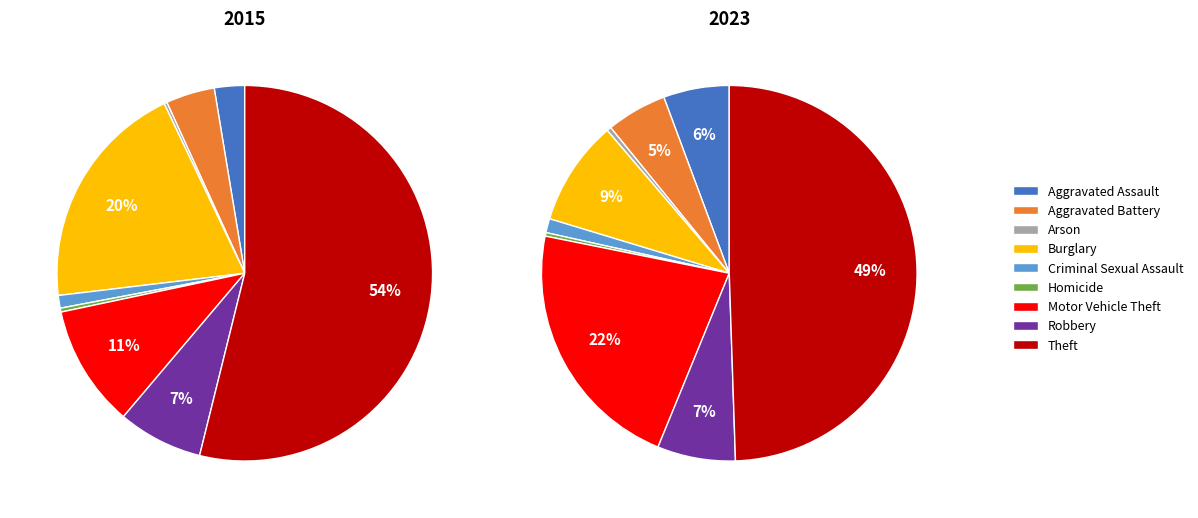

Do Burglary and Motor Vehicle Theft together represent more than half of the pie?

No